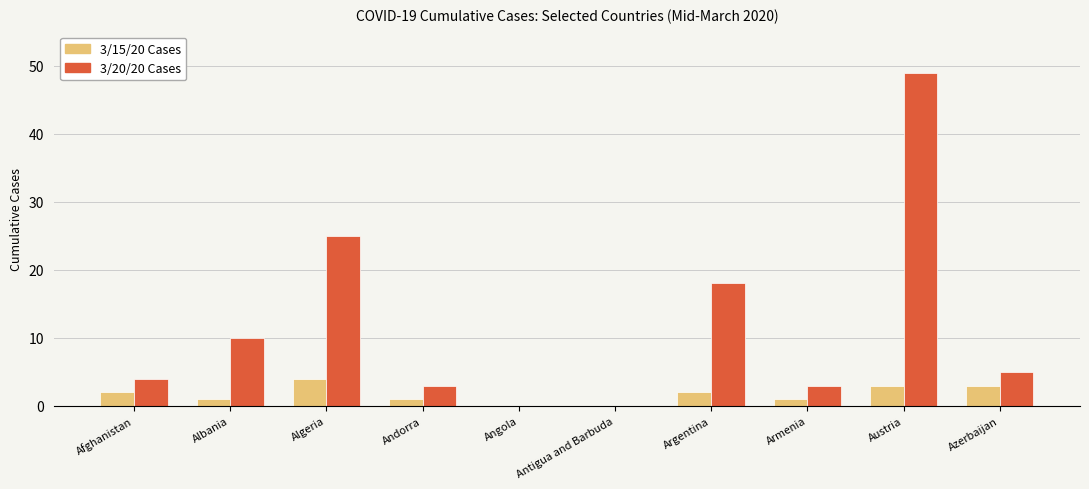

Which label corresponds to the largest value in the chart?

Austria